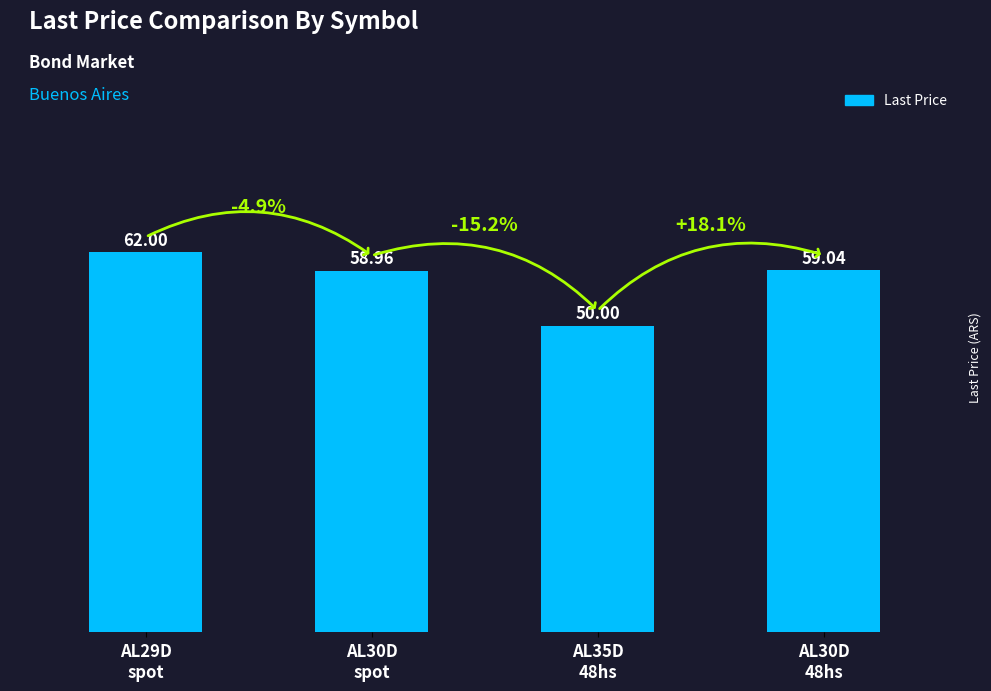

What is the change in value from AL30D
spot to AL35D
48hs?

-9.0